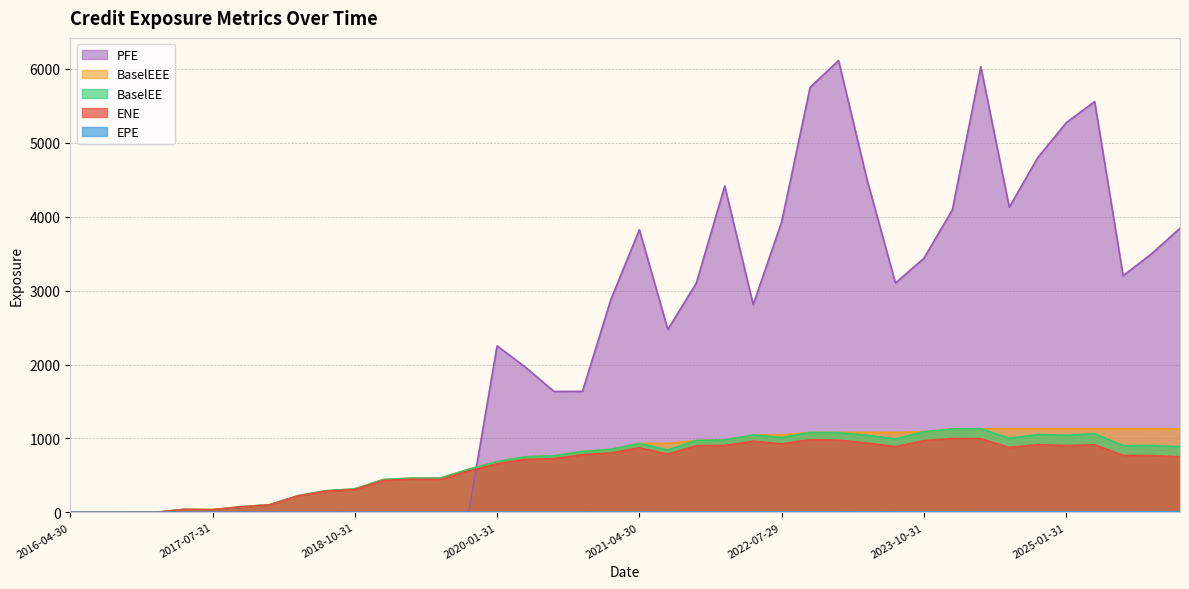

What are all the series names shown in the legend?

ENE, EPE, BaselEE, BaselEEE, PFE